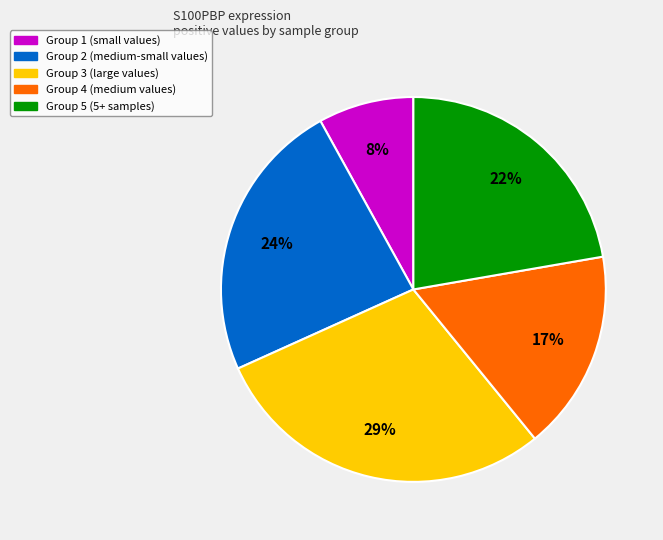

Is there a majority slice in this chart?

No